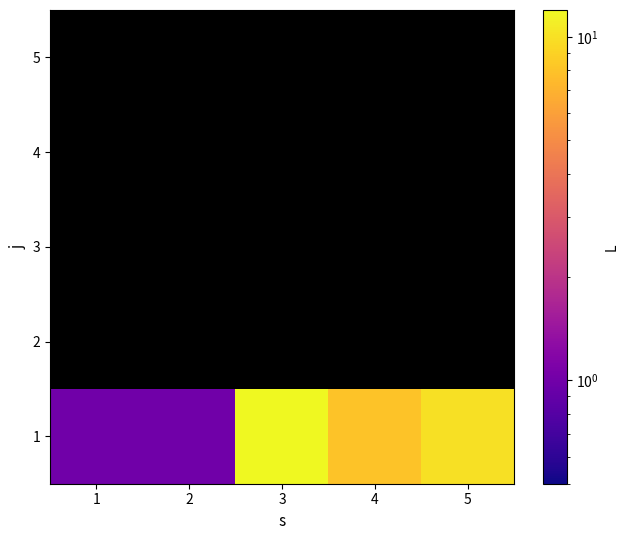

Between 5 and 4, which is larger?

5